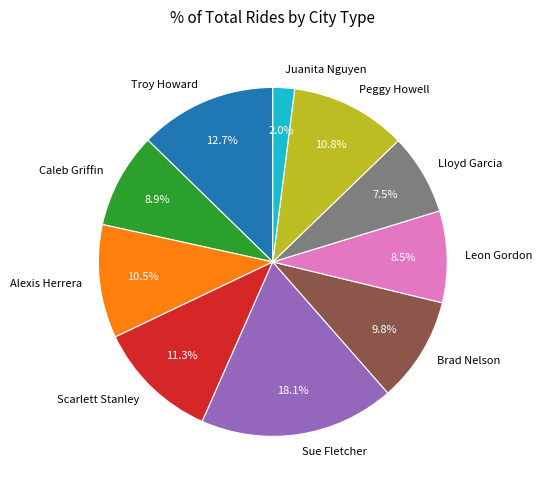

Which slice is the smallest?

Juanita Nguyen